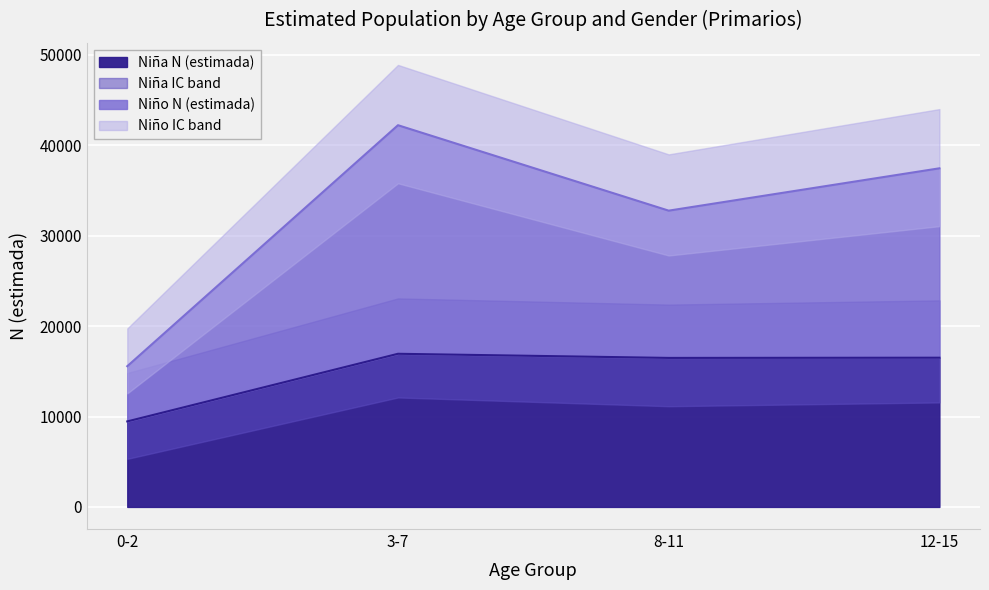

How many lines are shown in the chart?

6